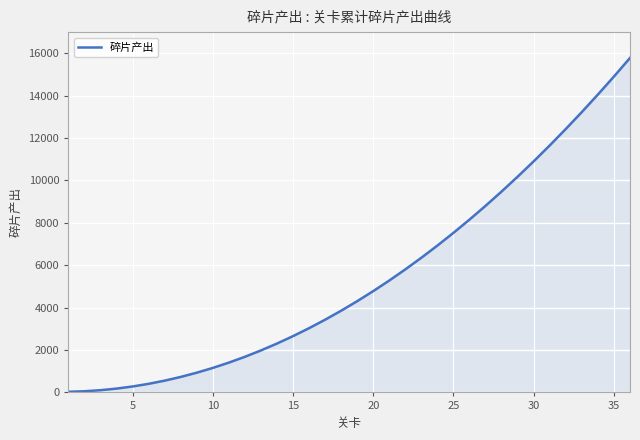

What is the greatest value displayed?

15780